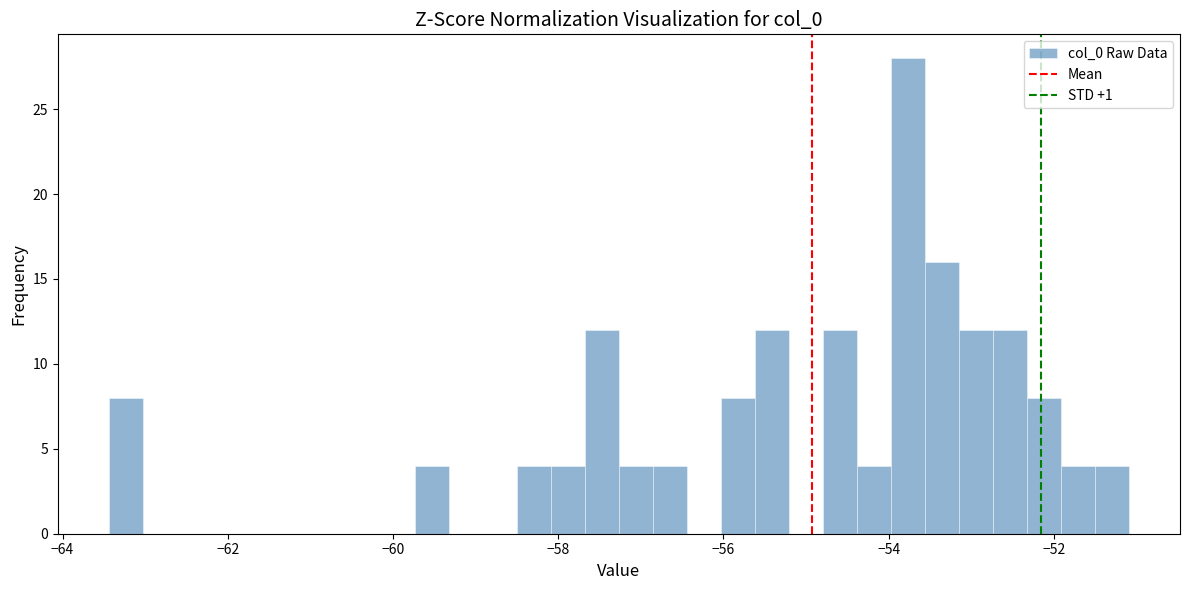

Read against the x-axis, roughly where is the centre of the tallest bar?

-53.8